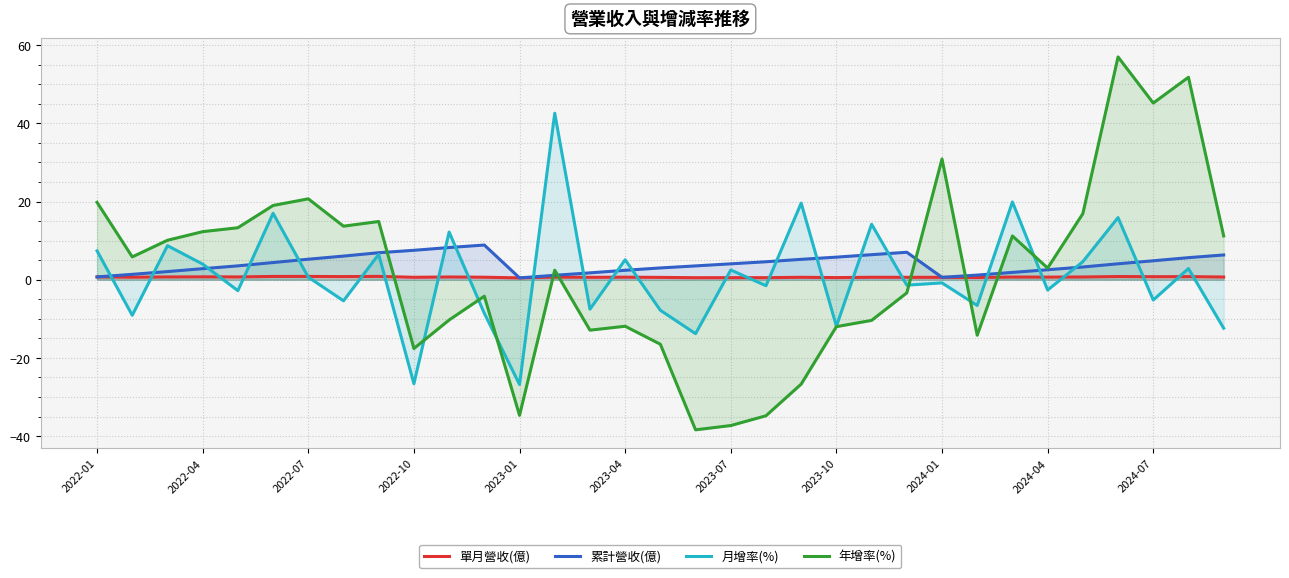

Which series has the largest range (max minus min)?

年增率(%)